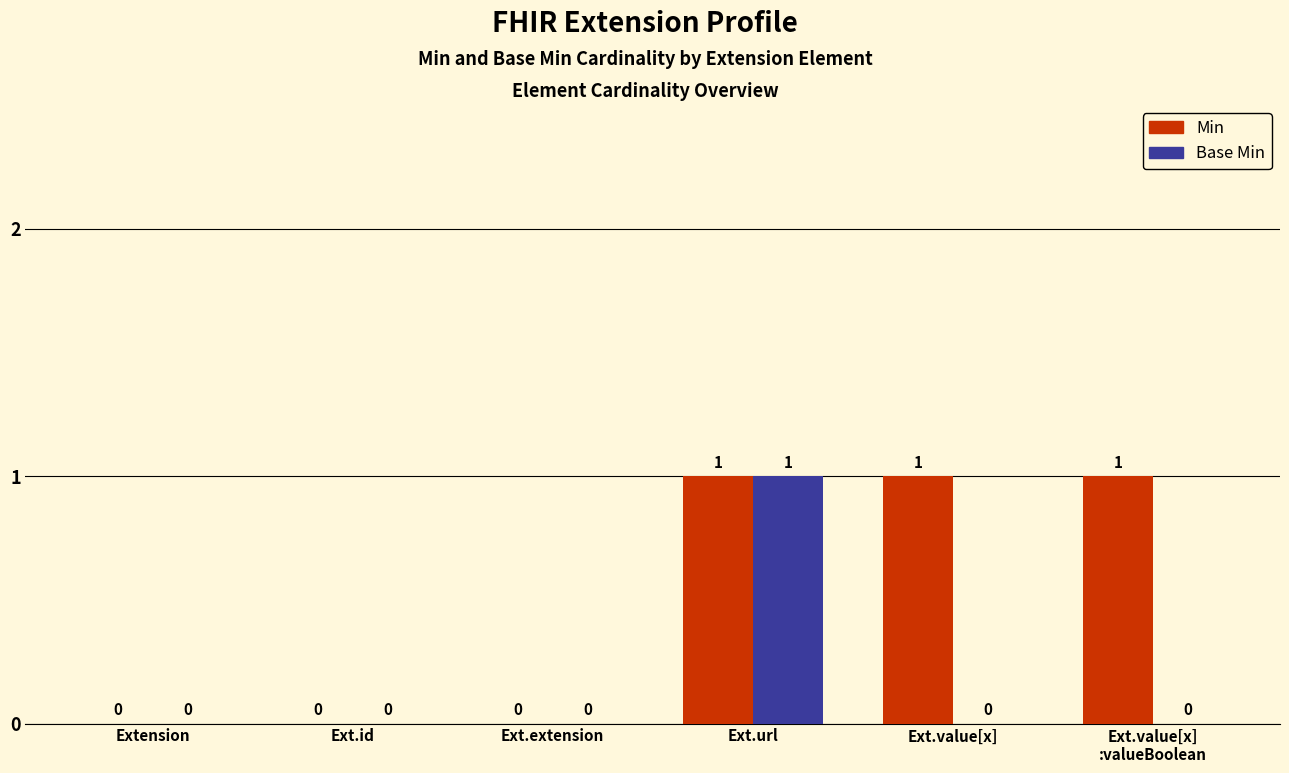

At which category is the sum across all series the highest?

Ext.url